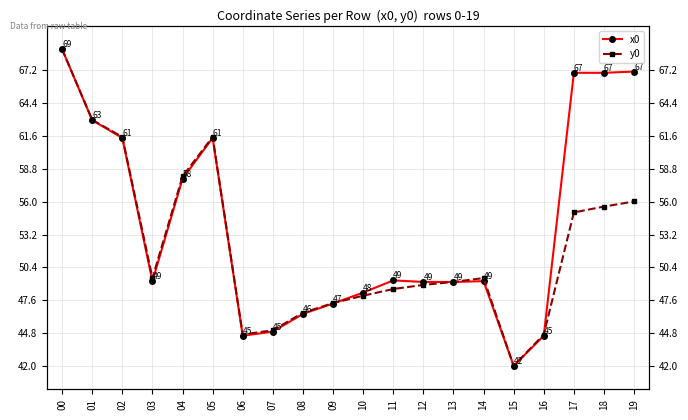

How many intersections are there between y0 and x0?

3